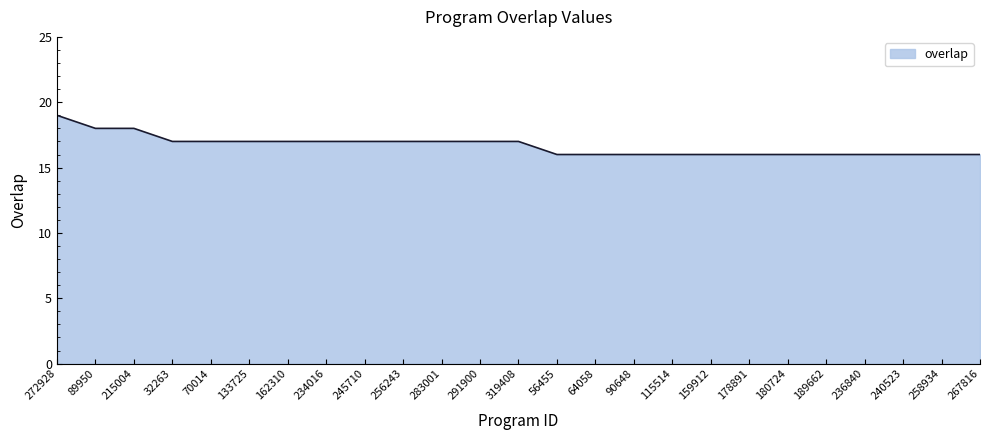

What position from the right is 291900?

14